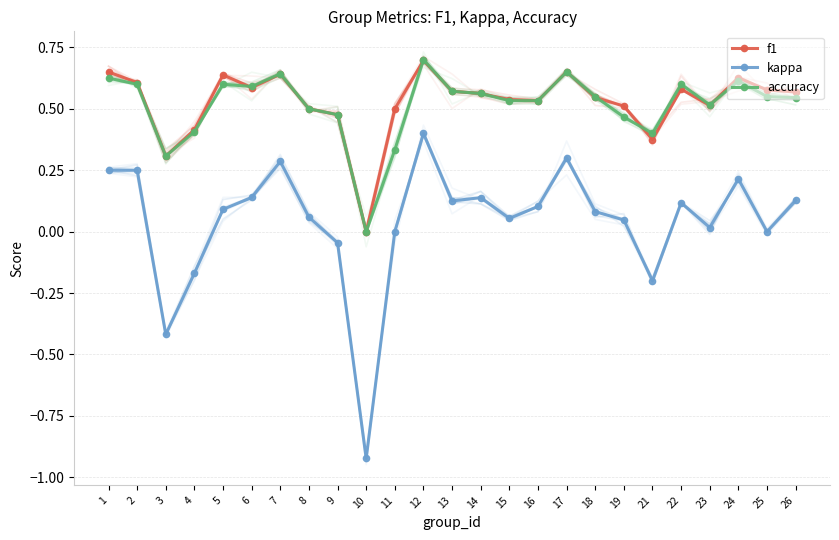

True or false: accuracy has a value of 1.0 at 17.

False